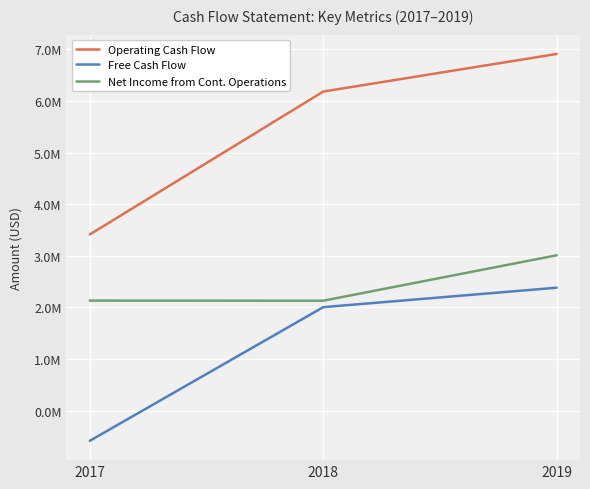

At 2018, list the series in order from largest to smallest.

Operating Cash Flow, Net Income from Cont. Operations, Free Cash Flow